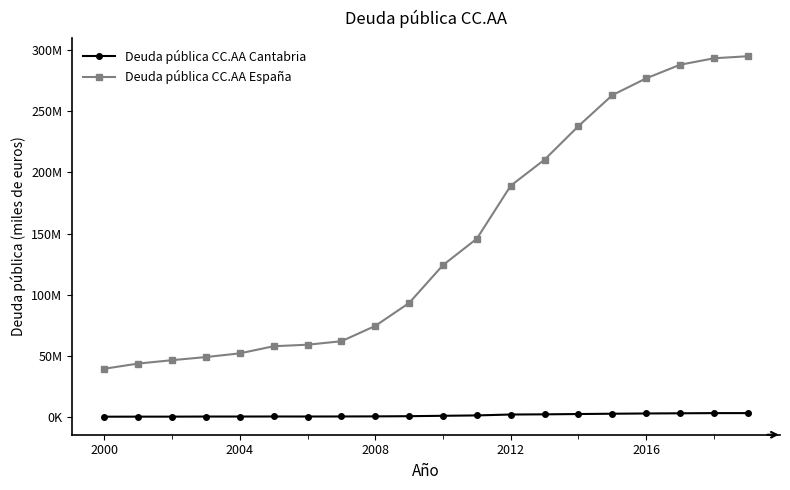

Where is Deuda pública CC.AA Cantabria nearest to the value 1717989?

2012